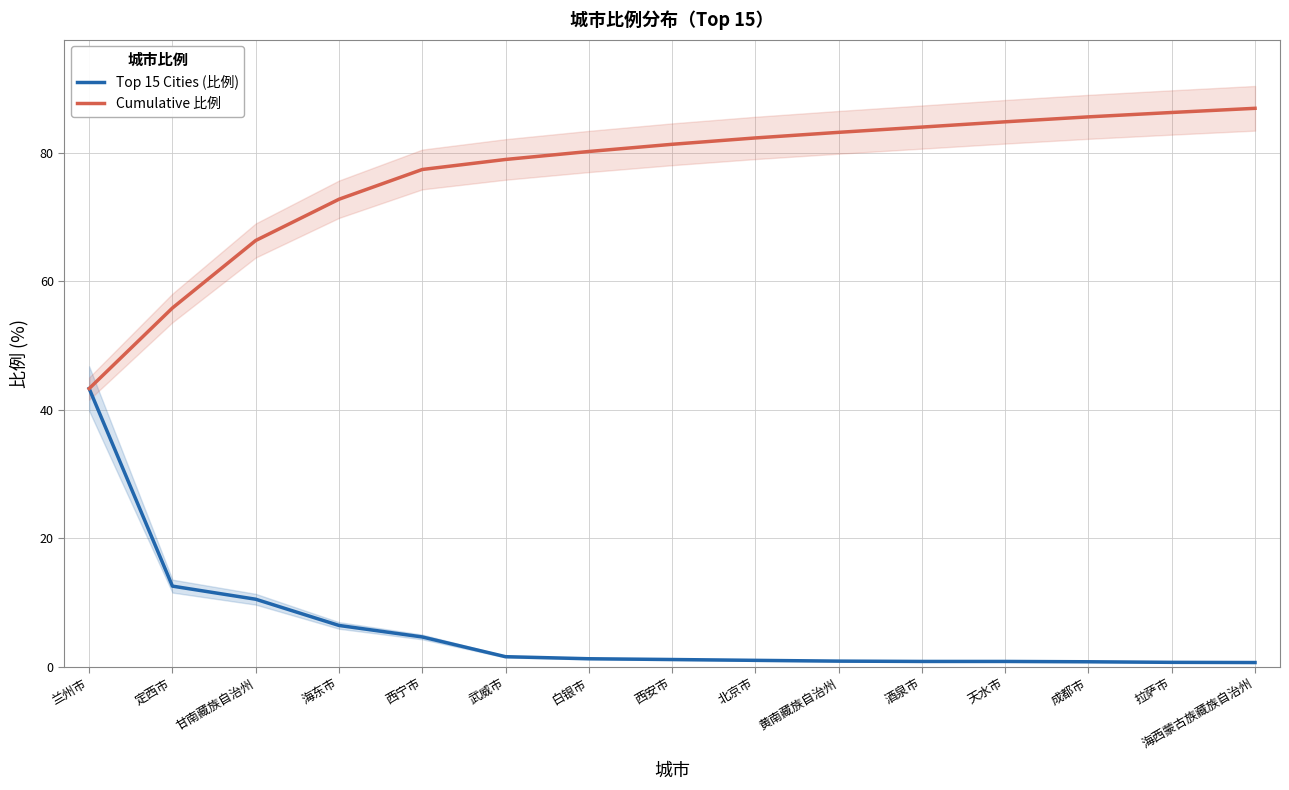

Which series has the widest spread of values?

Cumulative 比例